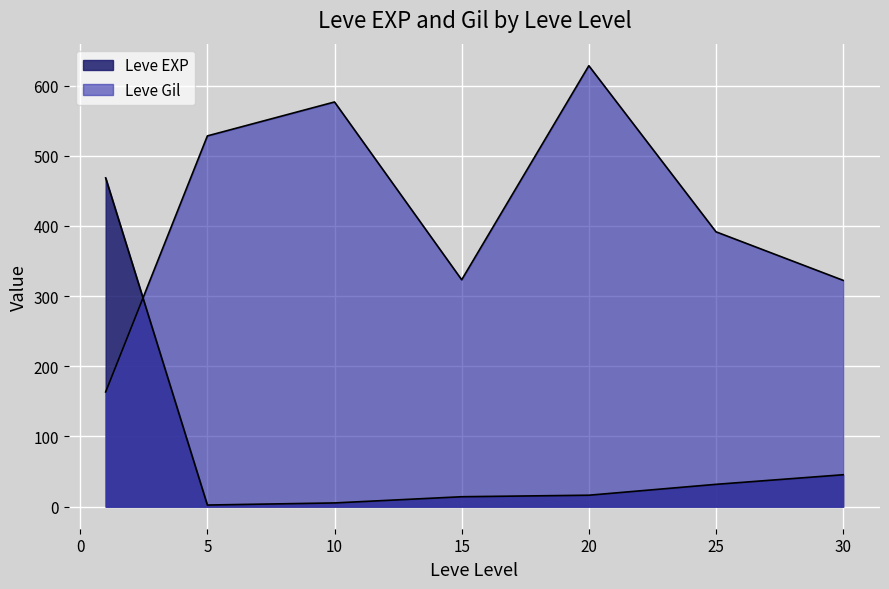

How many lines are shown in the chart?

2